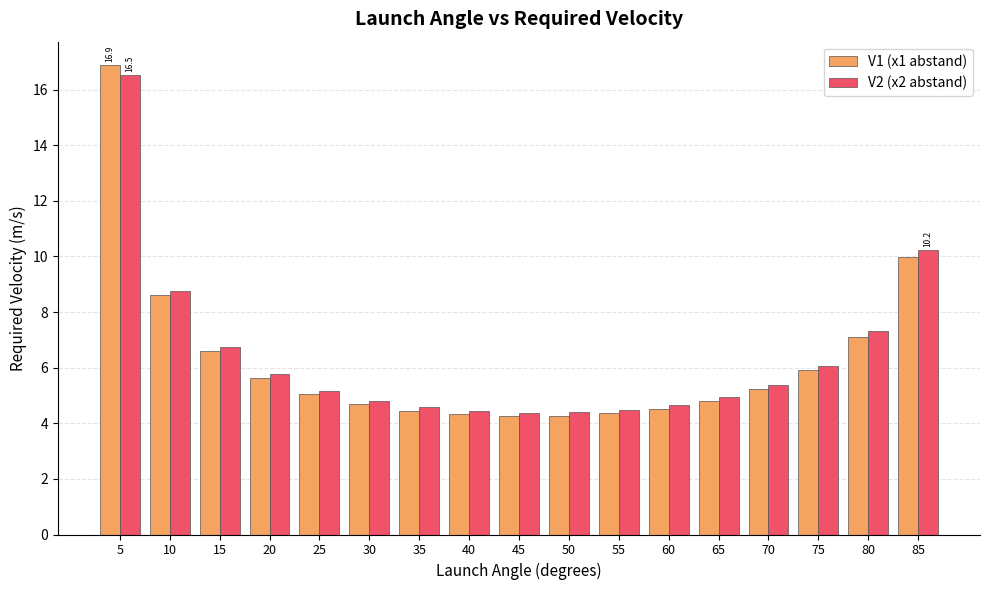

What are all the series names shown in the legend?

V1 (x1 abstand), V2 (x2 abstand)